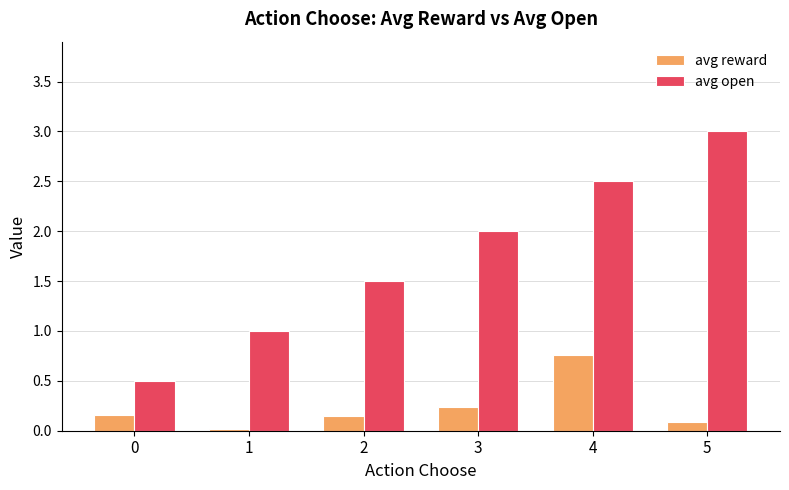

Is the value of avg reward at 1 greater than the value of avg open at 1?

No